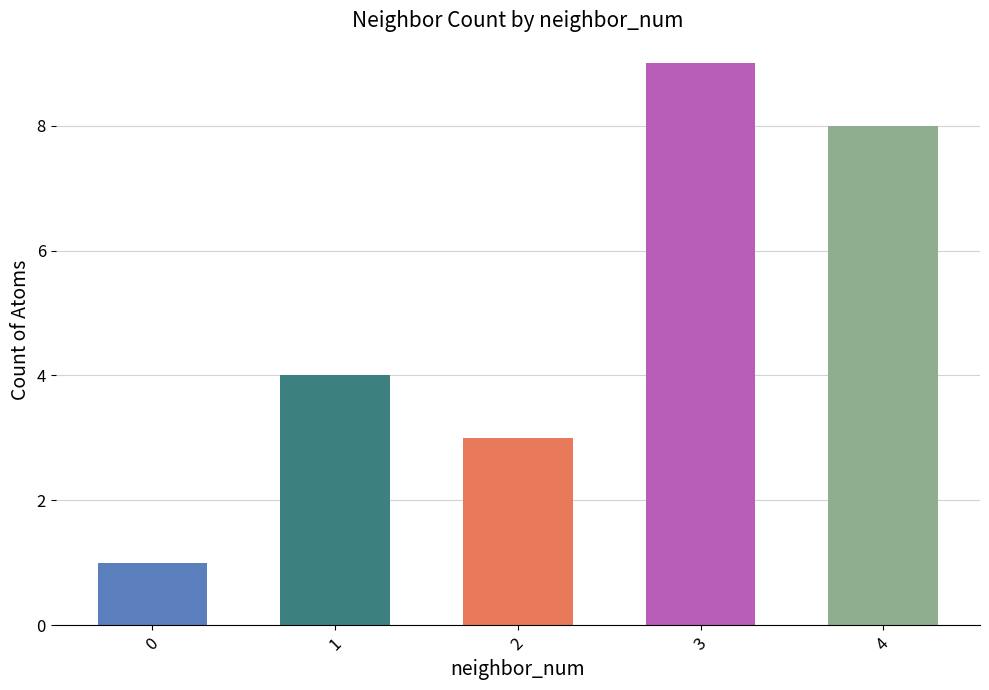

At which label is the value closest to 5?

1